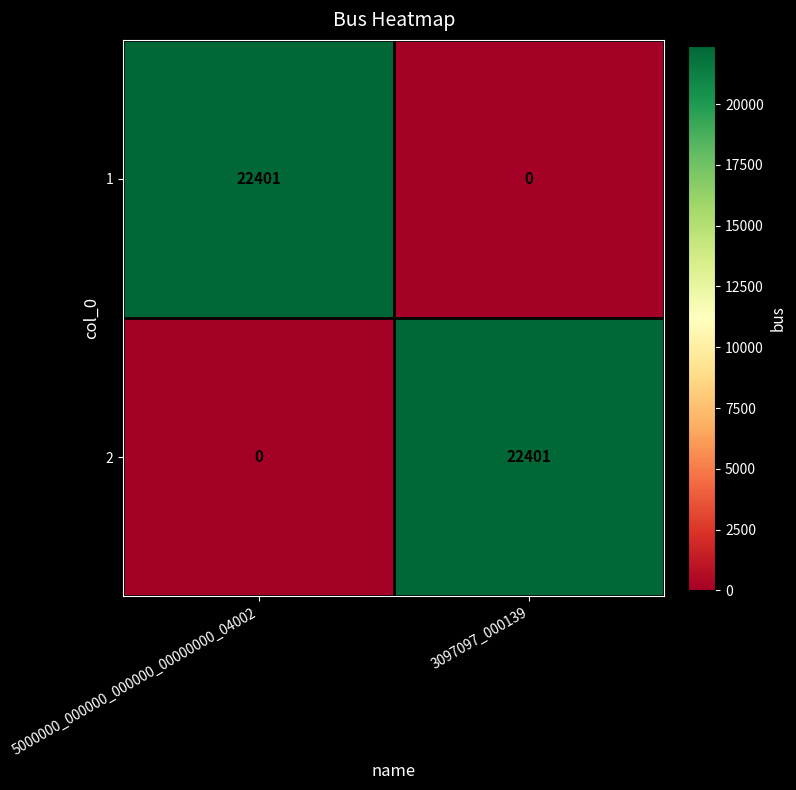

Where is 2 nearest to the value 11200?

5000000_000000_000000_00000000_04002